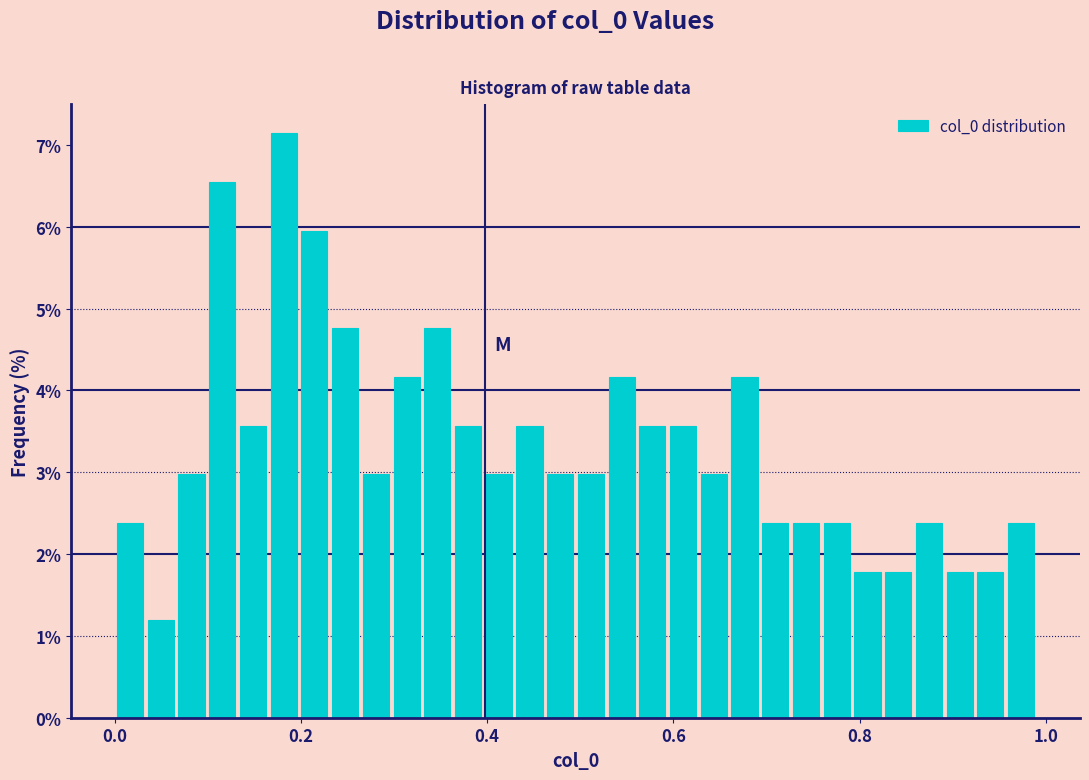

Read against the x-axis, roughly where is the centre of the tallest bar?

0.18